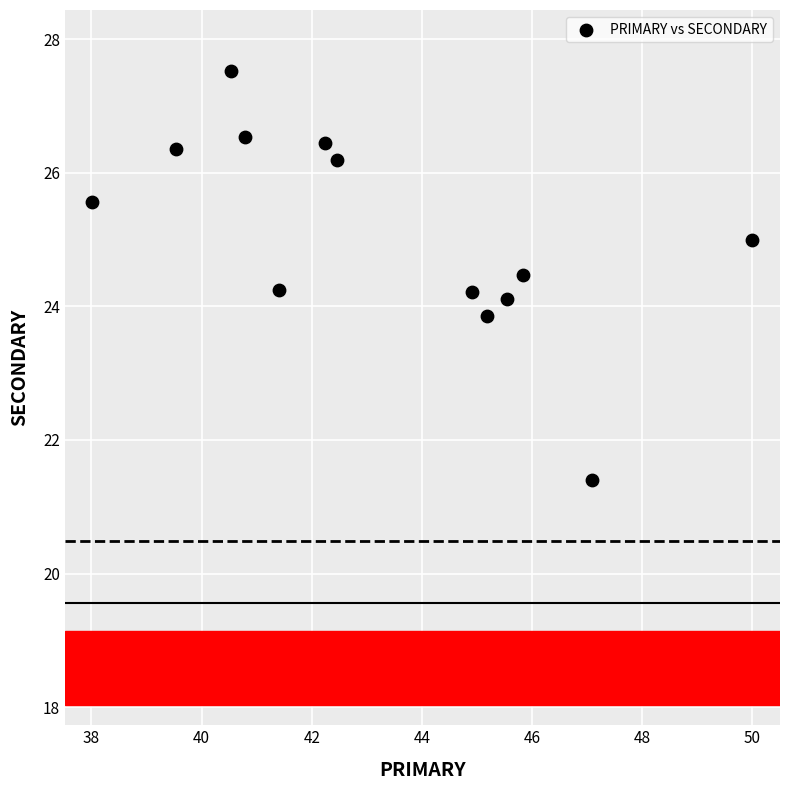

What is the range of Y values (max minus min)?

6.1